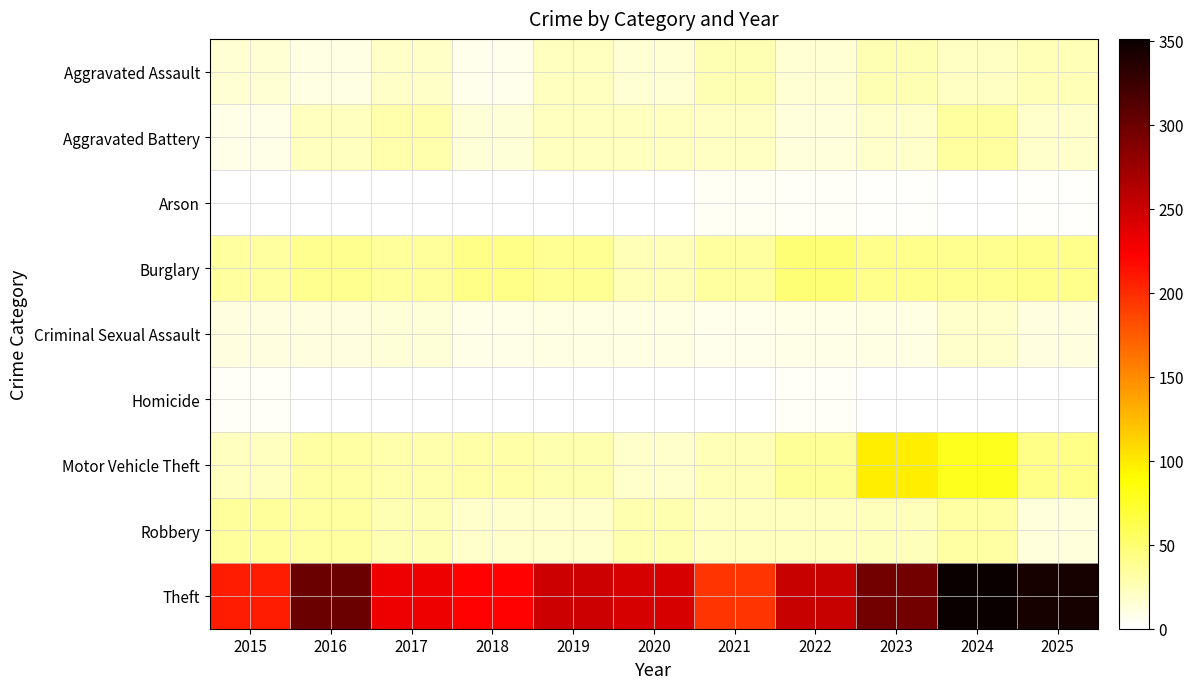

At 2021, list the series in order from largest to smallest.

Theft, Burglary, Aggravated Assault, Motor Vehicle Theft, Robbery, Aggravated Battery, Criminal Sexual Assault, Arson, Homicide